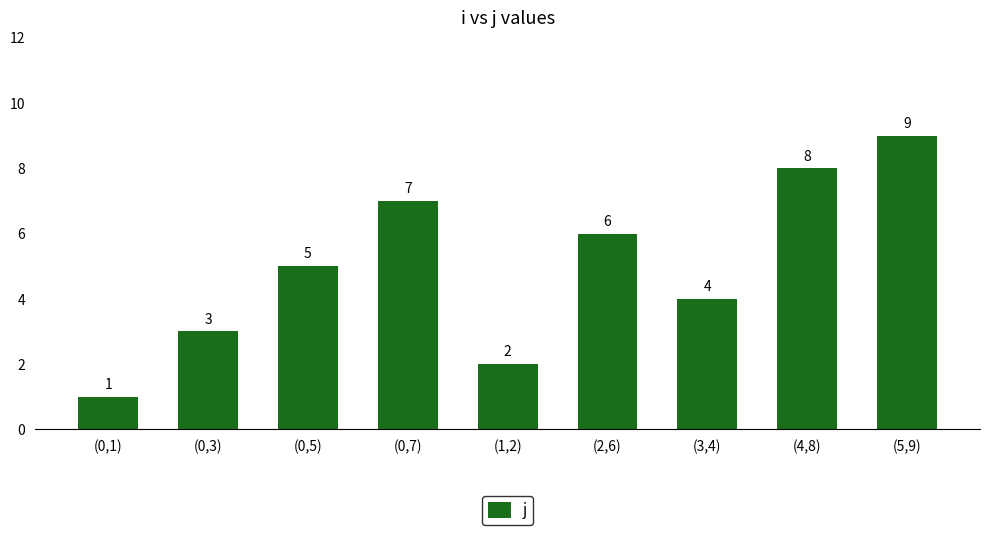

Rank the categories by value from lowest to highest.

(0,1), (1,2), (0,3), (3,4), (0,5), (2,6), (0,7), (4,8), (5,9)